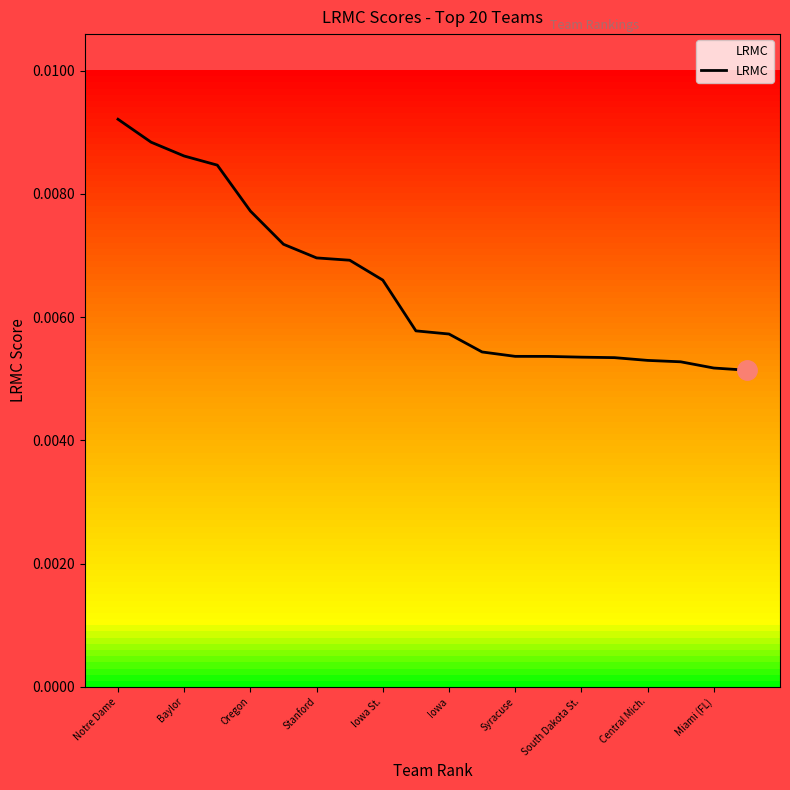

Which category has the highest value across all series?

Notre Dame